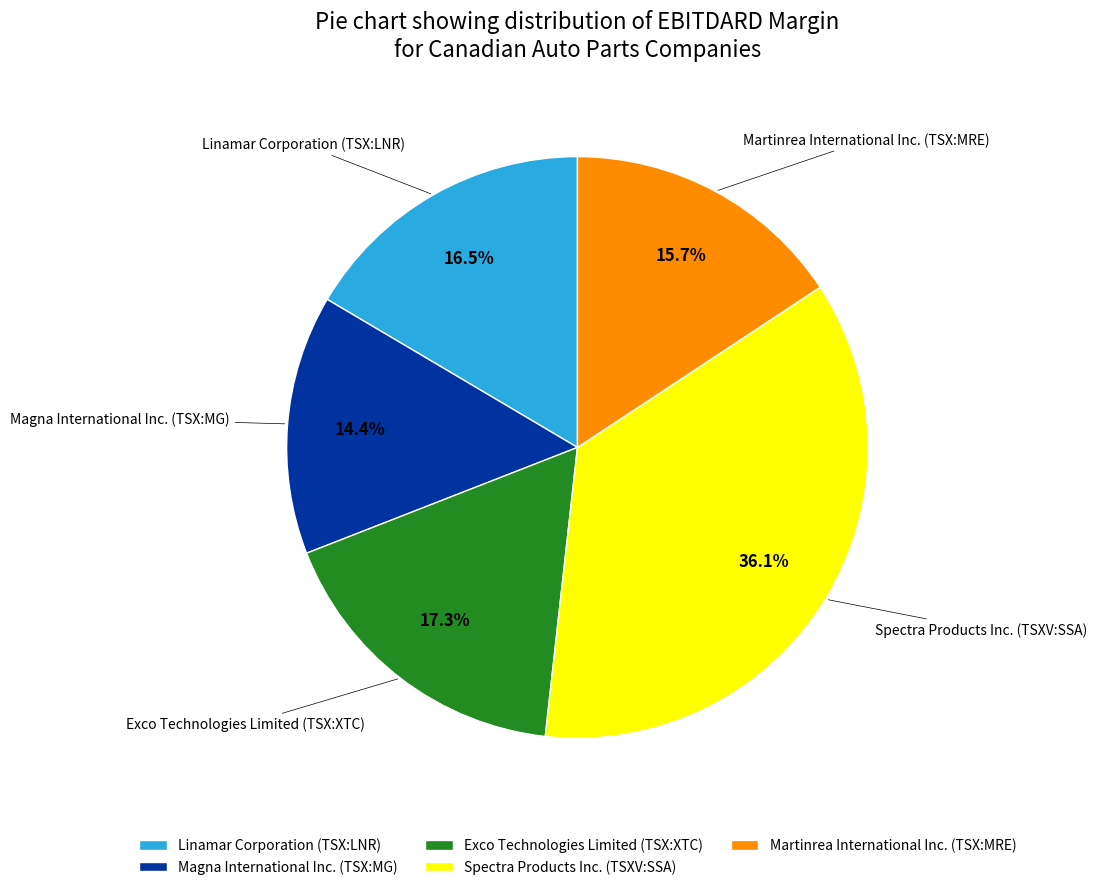

How many segments does this pie chart have?

5